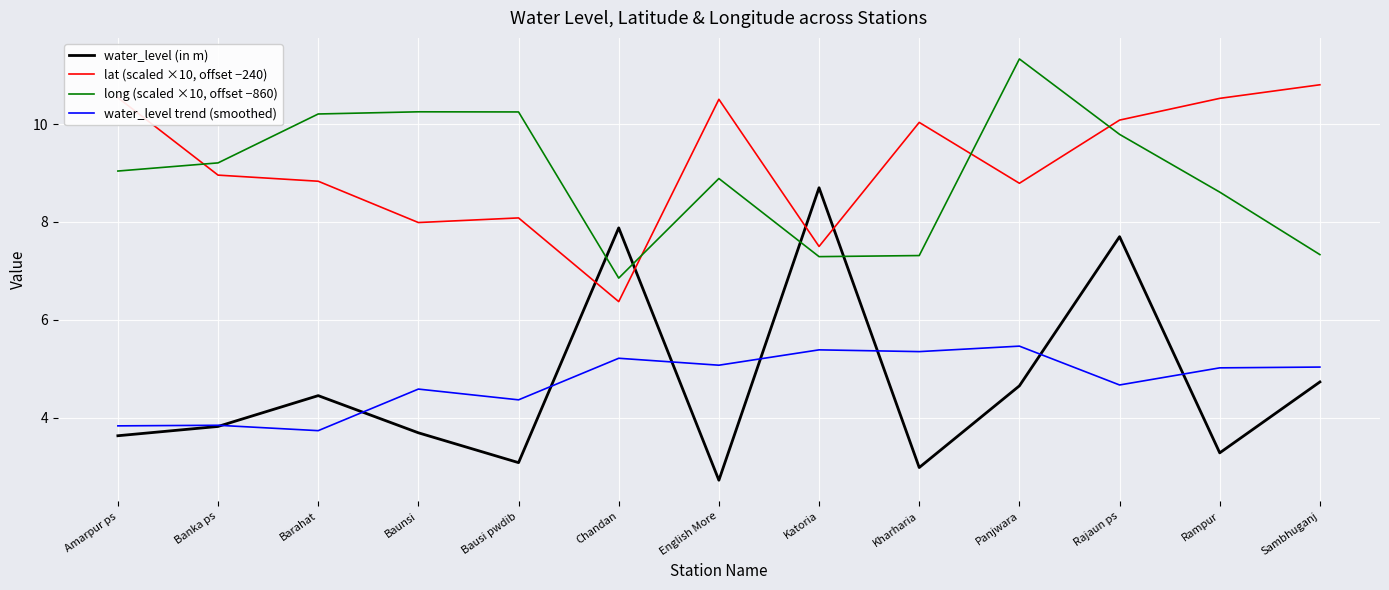

Rank the series by their maximum value, from highest to lowest.

long (scaled ×10, offset −860), lat (scaled ×10, offset −240), water_level (in m), water_level trend (smoothed)